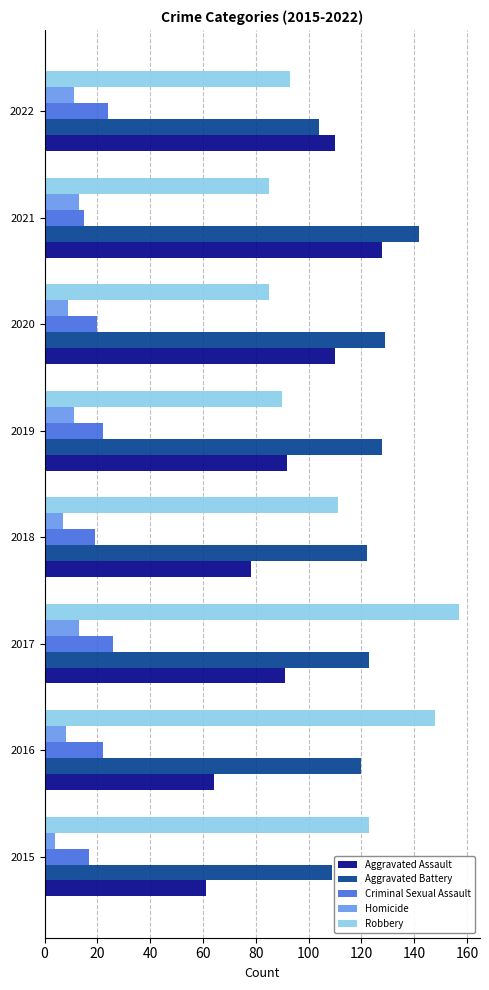

True or false: Criminal Sexual Assault has a value of 16 at 2017.

False